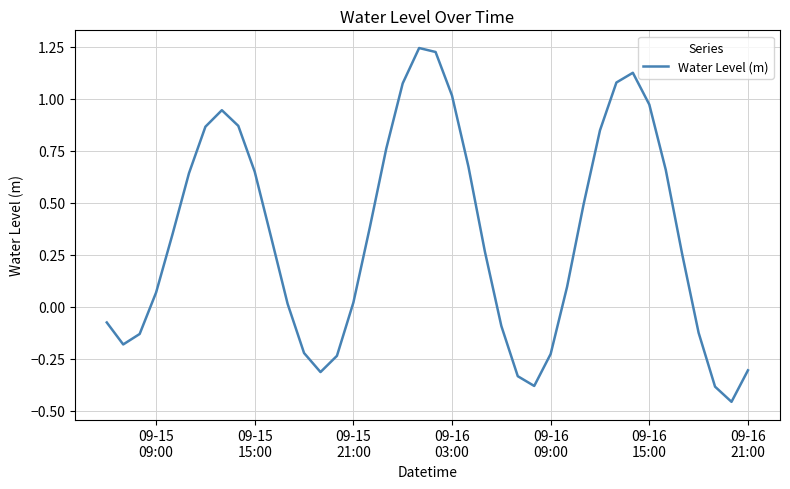

How many points are lower than both their immediate neighbors (excluding endpoints)?

4